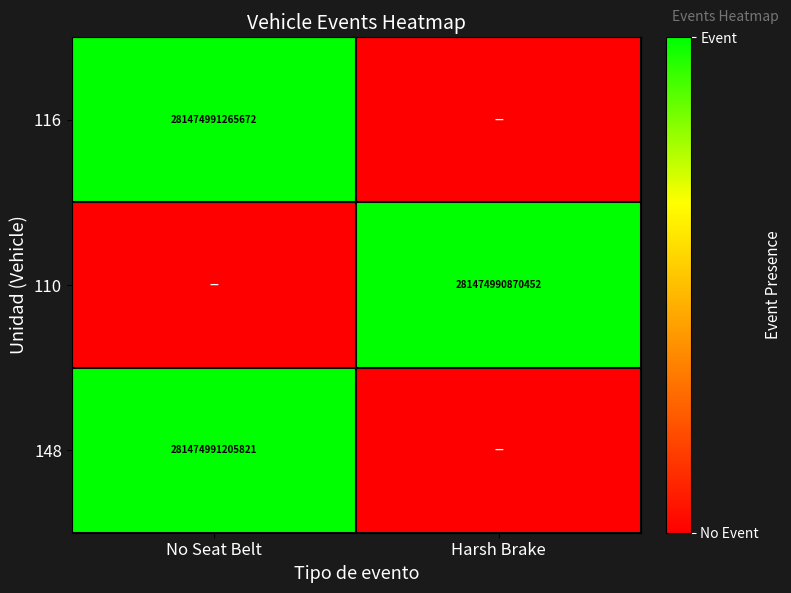

What is the difference between the highest and lowest values at Harsh Brake?

1